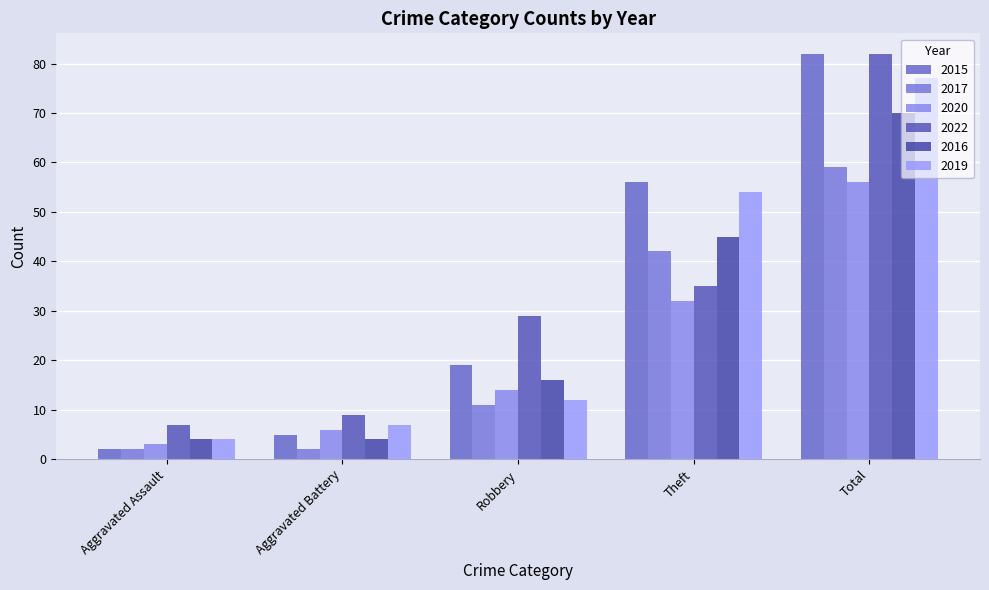

List the series in order of their peak value, lowest first.

2020, 2017, 2016, 2019, 2015, 2022